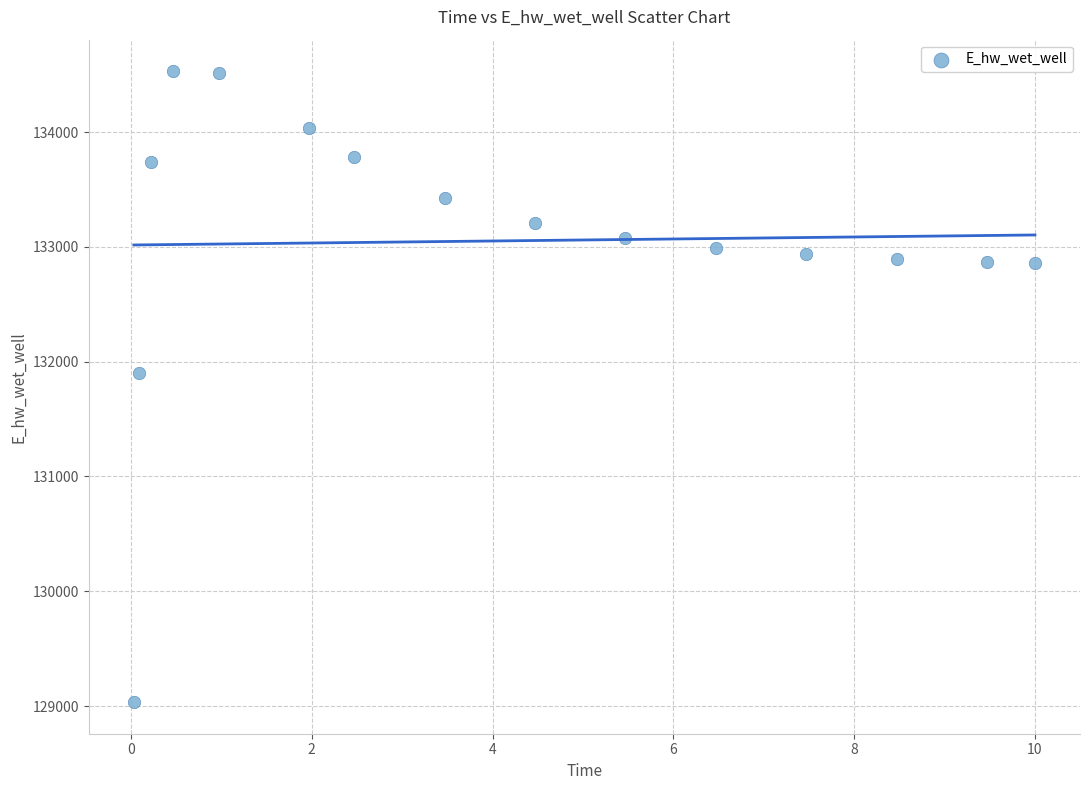

What is the range of Y values (max minus min)?

5496.2